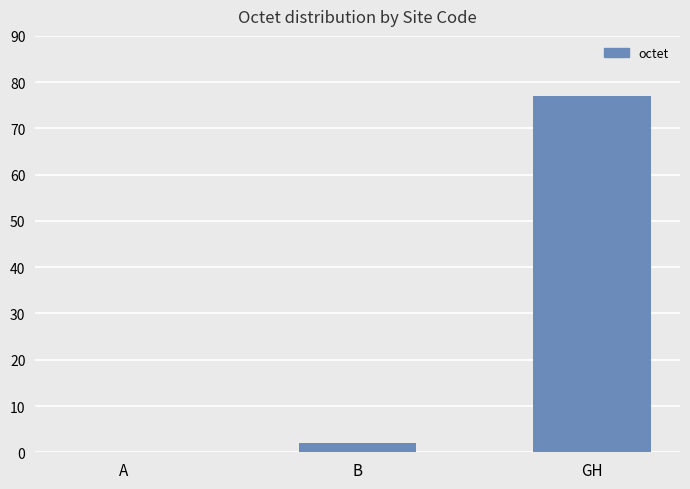

The value at A is -29. True or false?

False